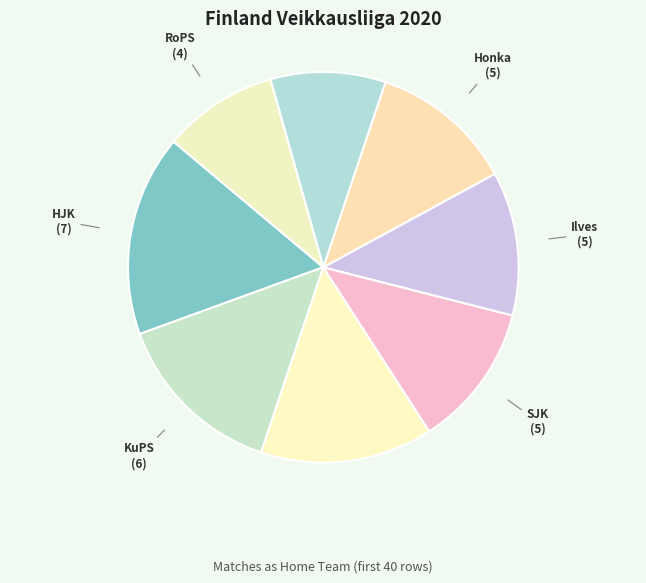

Does any single category account for the majority?

No